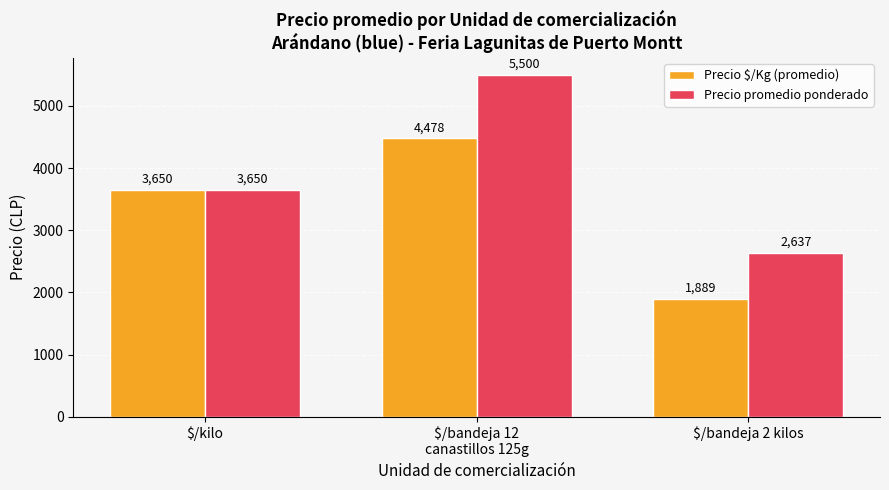

Reading left to right, transcribe all the data shown in this chart.

Precio $/Kg (promedio): 3650	4478	1889
Precio promedio ponderado: 3650	5500	2637